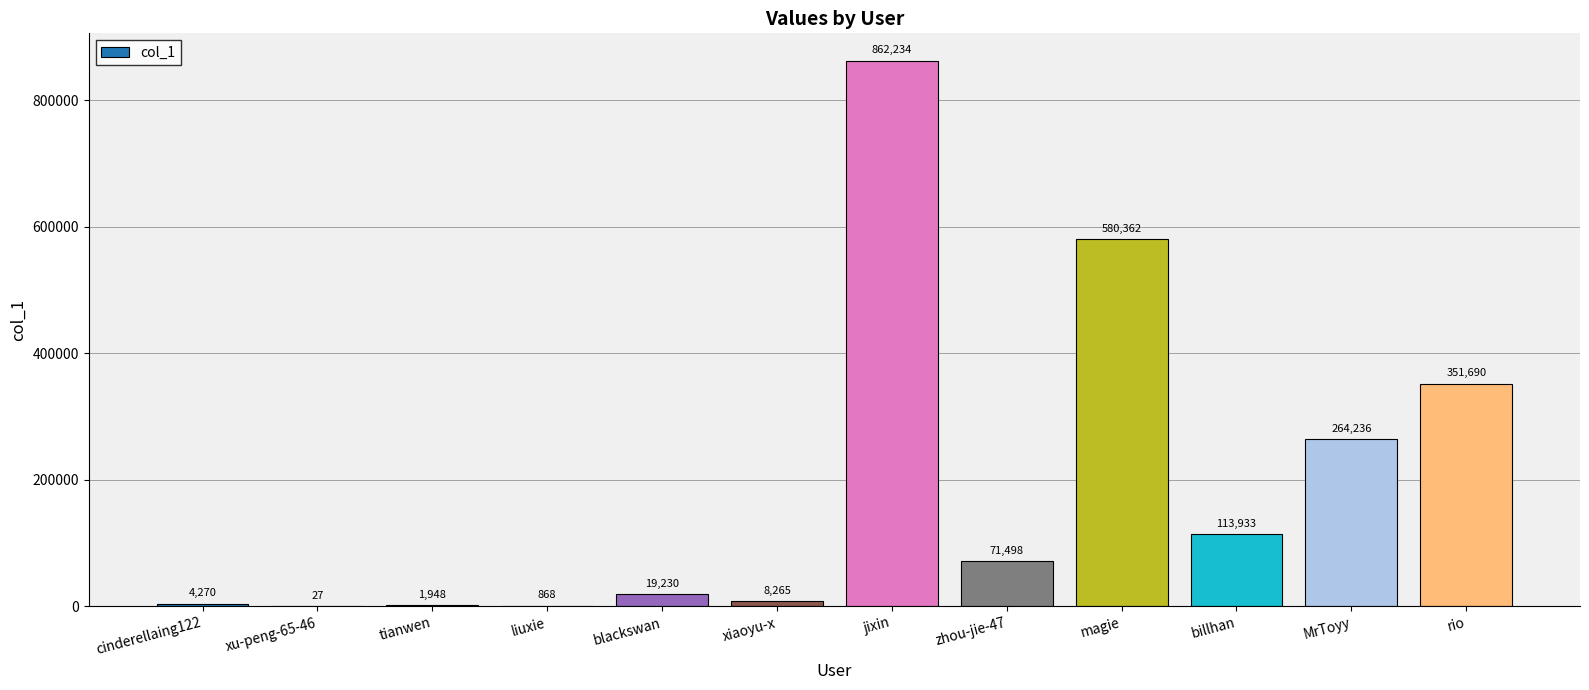

Between tianwen and zhou-jie-47, which is larger?

zhou-jie-47